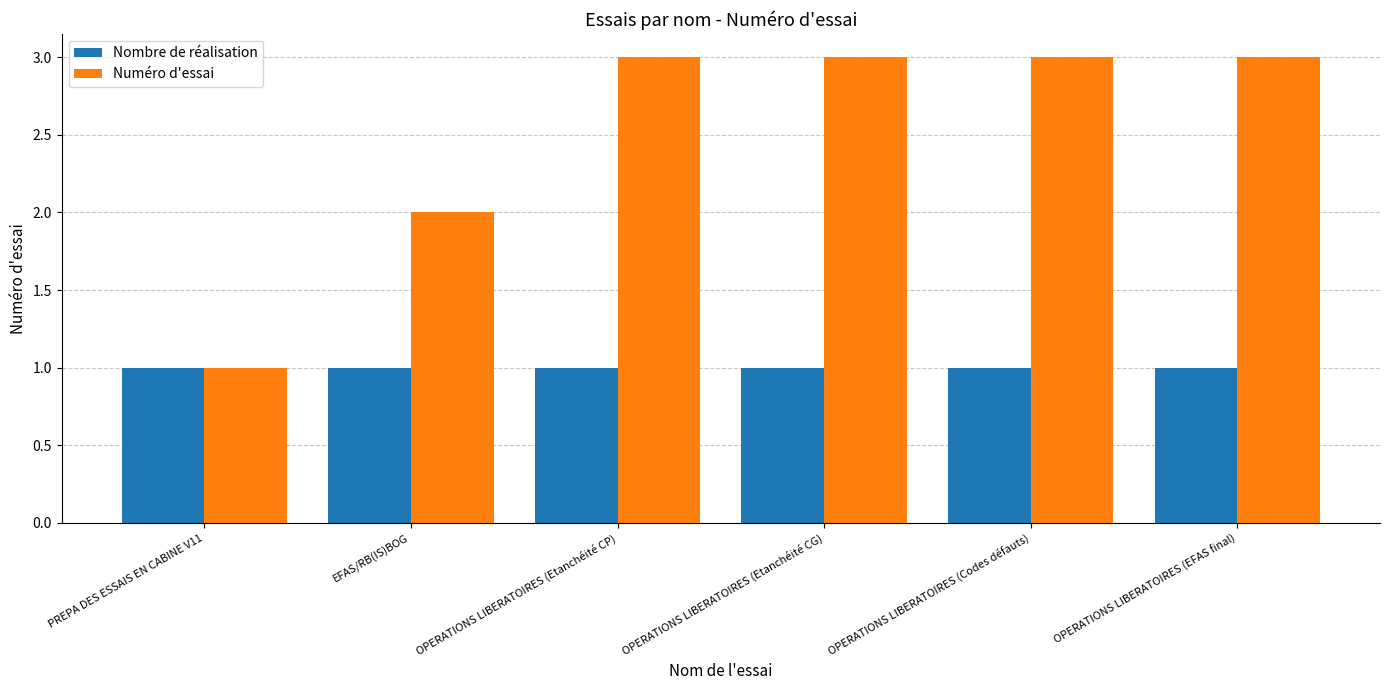

Which series has the largest total across all categories?

Numéro d'essai